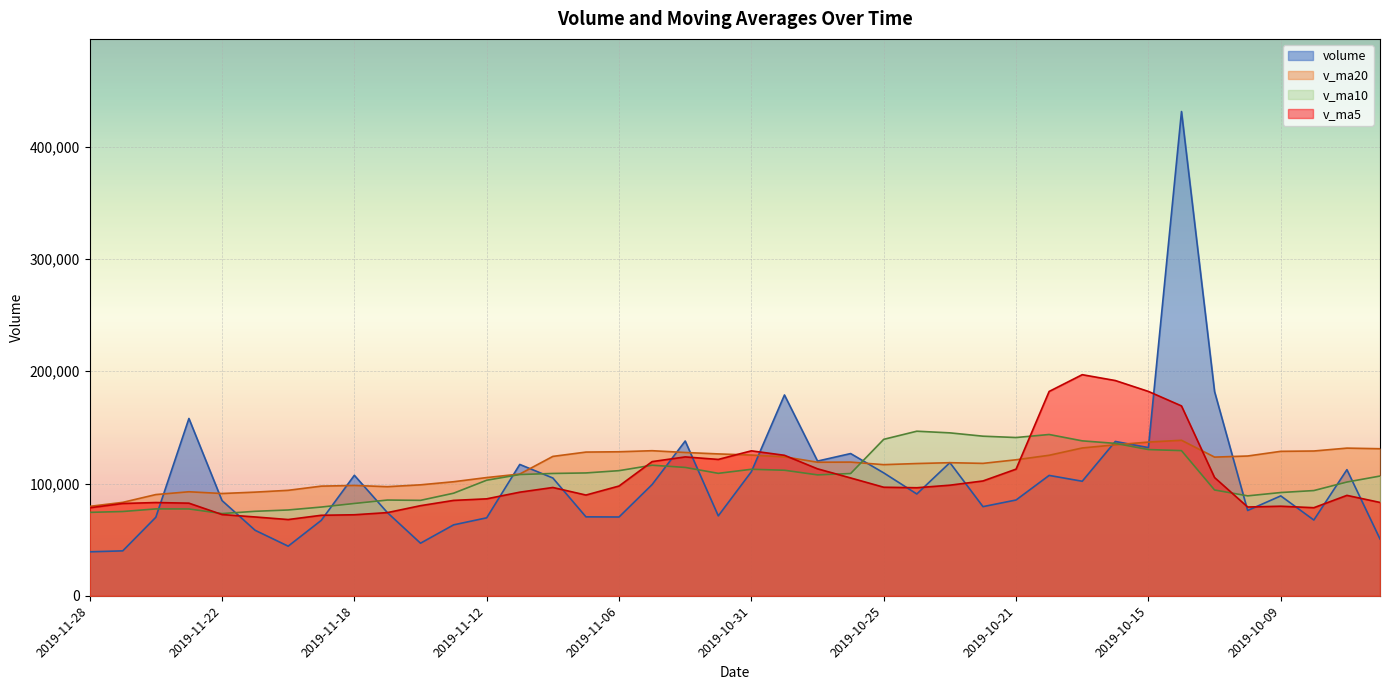

Which series has the largest range (max minus min)?

volume